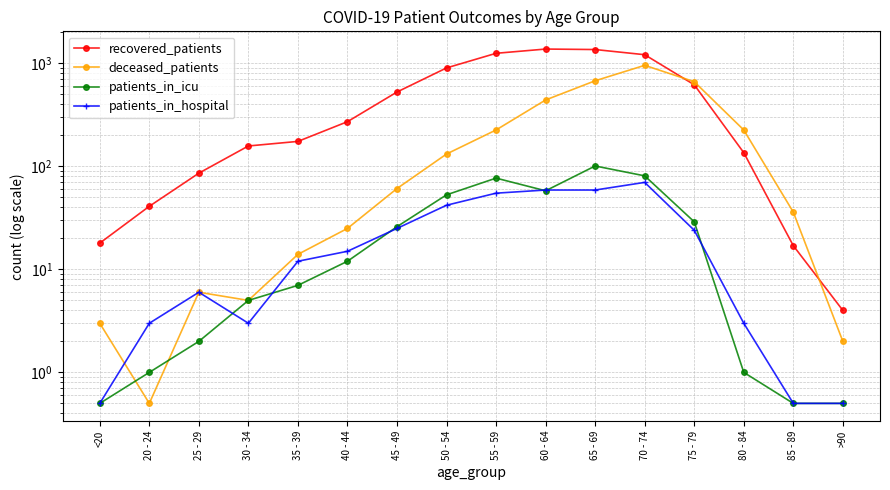

What position from the right is 55 - 59?

8